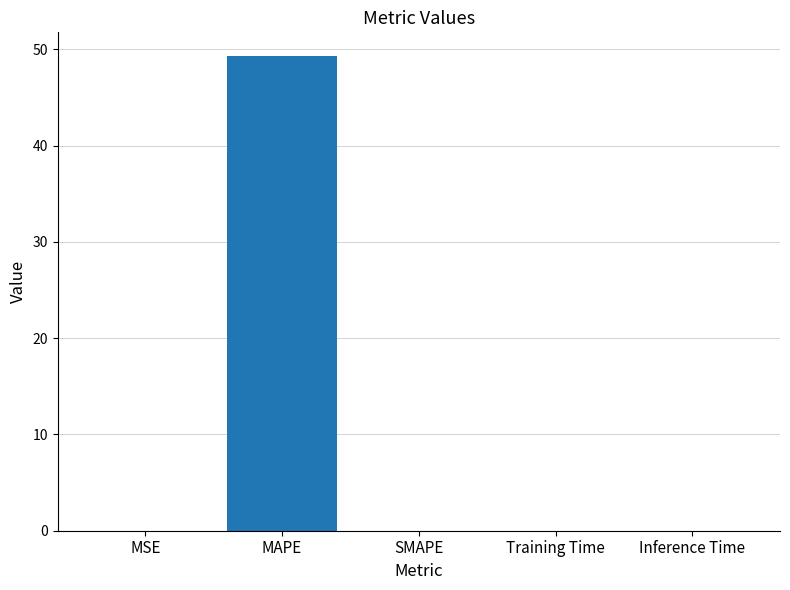

At which category does the chart reach its peak across all series?

MAPE